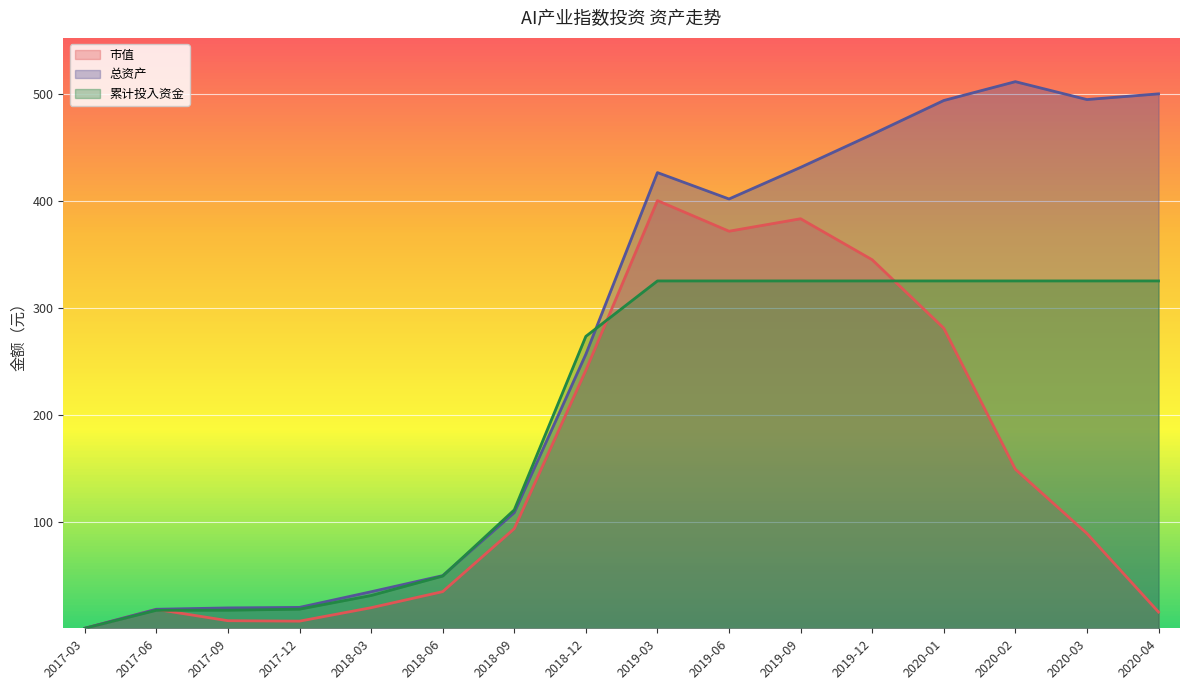

How many lines are shown in the chart?

3